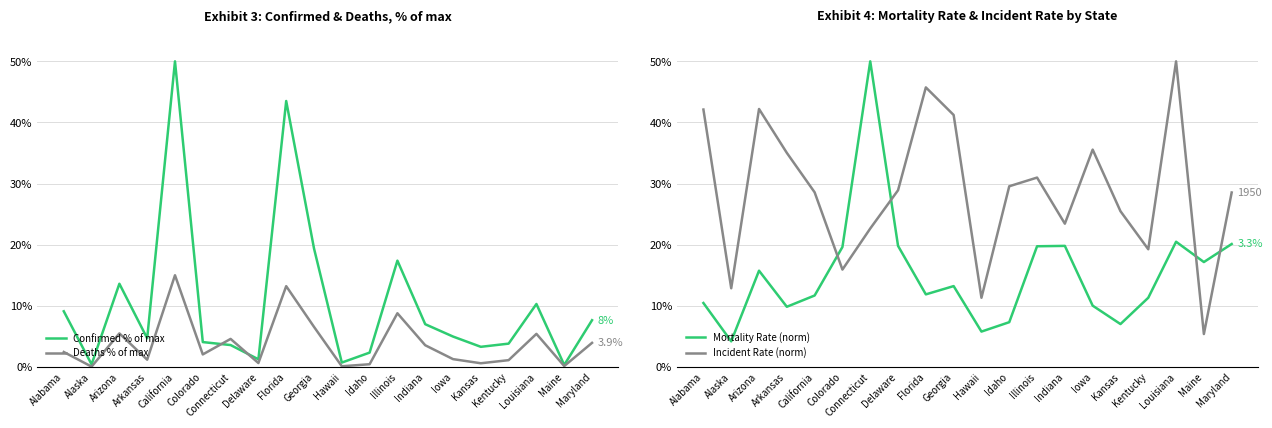

What is the difference between the Deaths % of max values at Alabama and Maine?

2.3